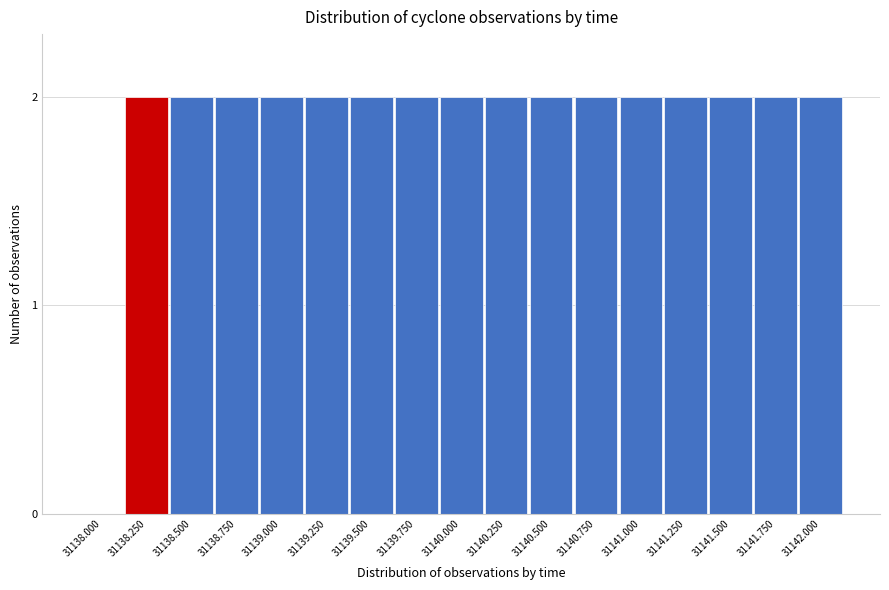

Reading right to left, what are all the values shown in this chart?

31142.000=2	31141.750=2	31141.500=2	31141.250=2	31141.000=2	31140.750=2	31140.500=2	31140.250=2	31140.000=2	31139.750=2	31139.500=2	31139.250=2	31139.000=2	31138.750=2	31138.500=2	31138.250=2	31138.000=0